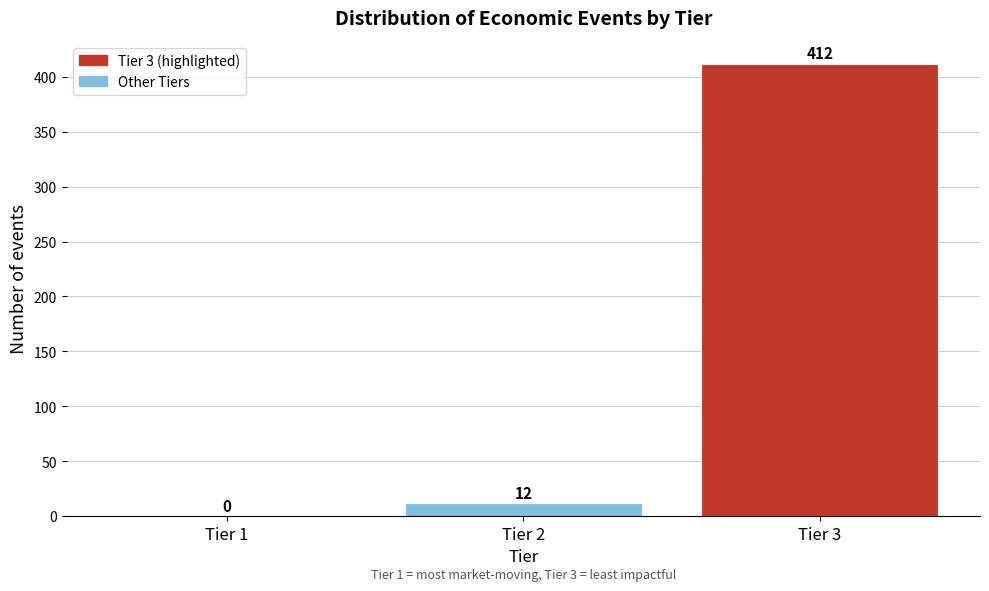

Reading left to right, extract all data points from this chart.

Tier 1=0	Tier 2=12	Tier 3=412